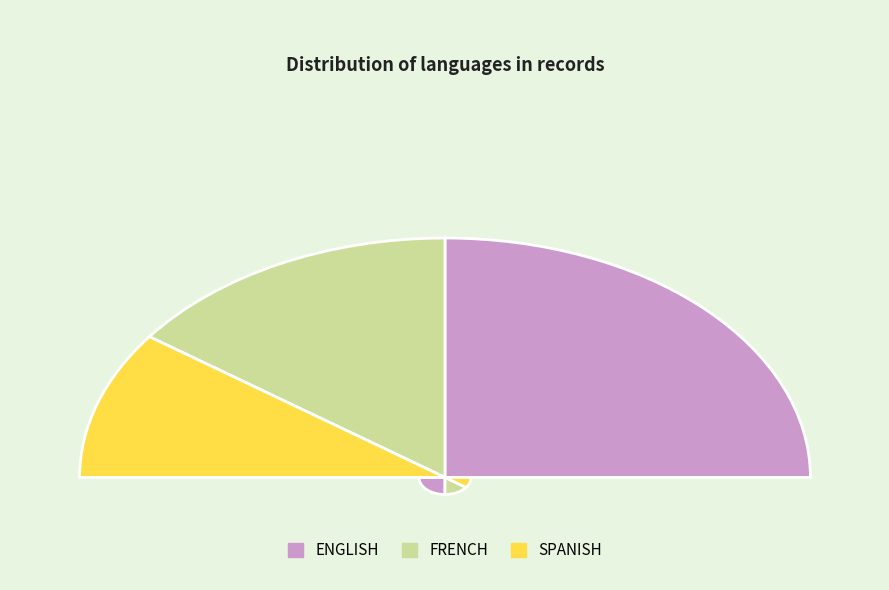

How many segments does this pie chart have?

3